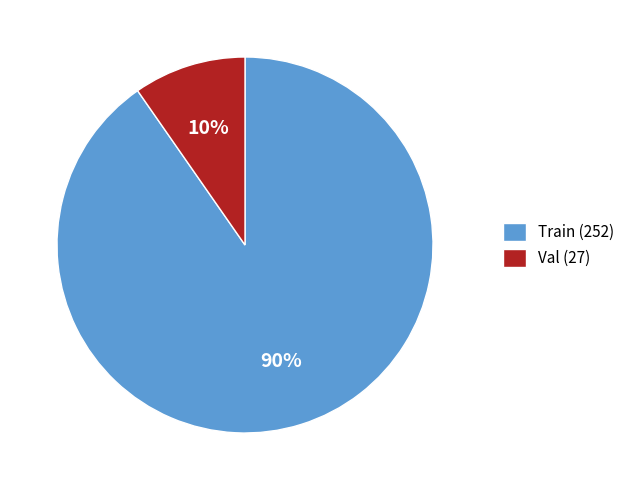

To the nearest percent, what portion does Val (27) represent?

10%